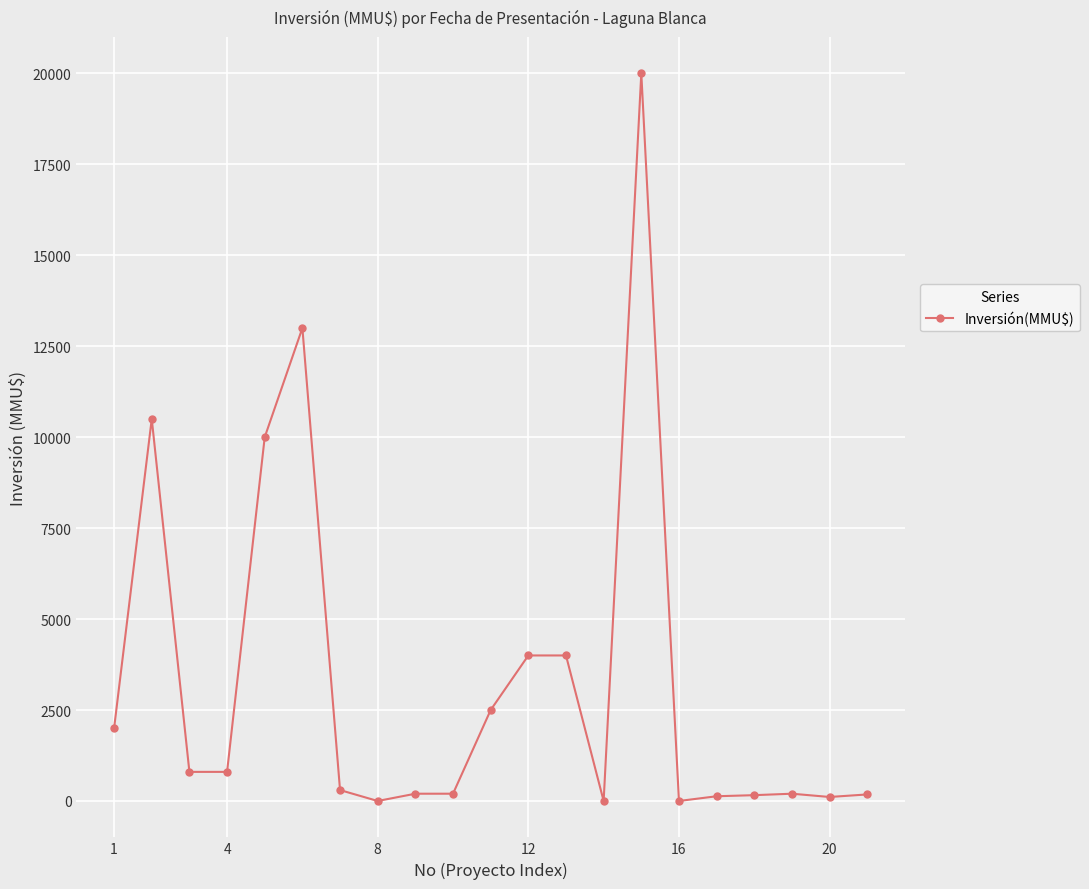

What is the greatest value displayed?

20000